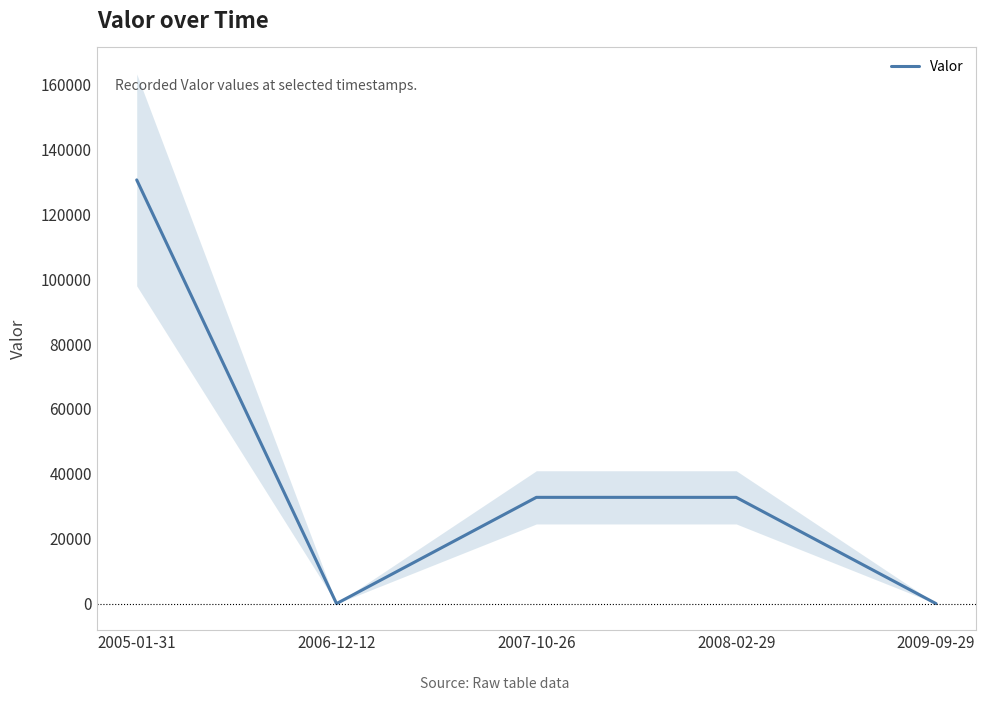

Is it true that the value at 2009-09-29 is 56?

True